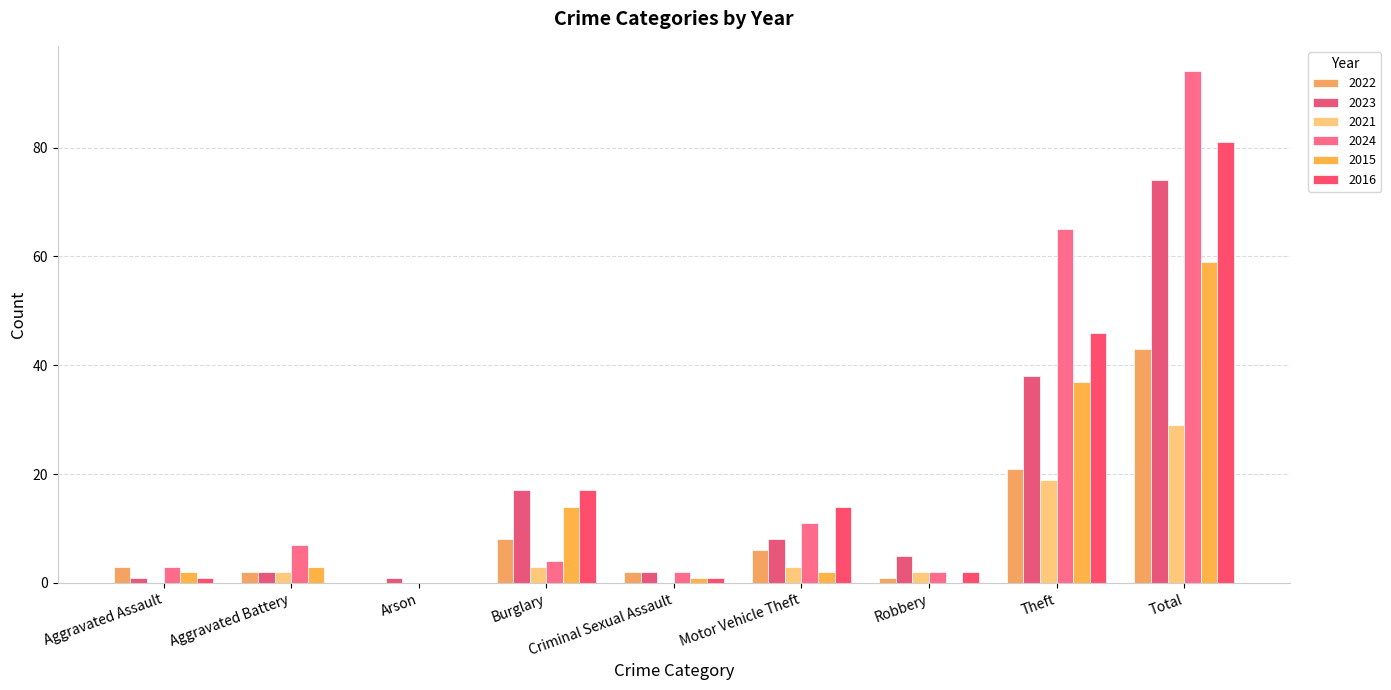

Between Robbery and Theft, which series saw the biggest shift?

2024